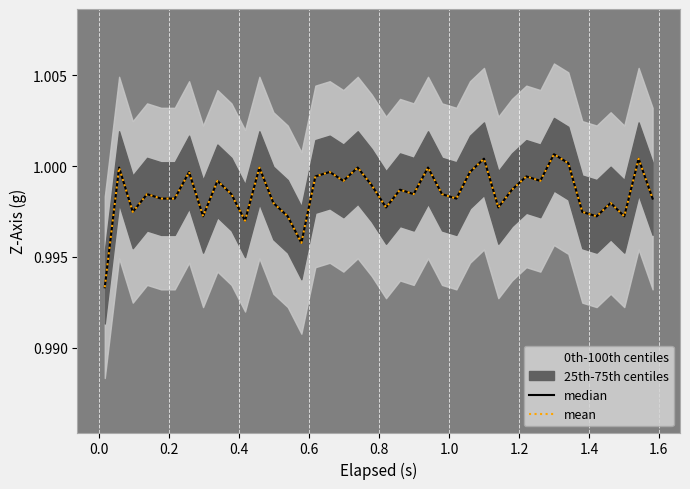

True or false: mean and median intersect in this chart.

False